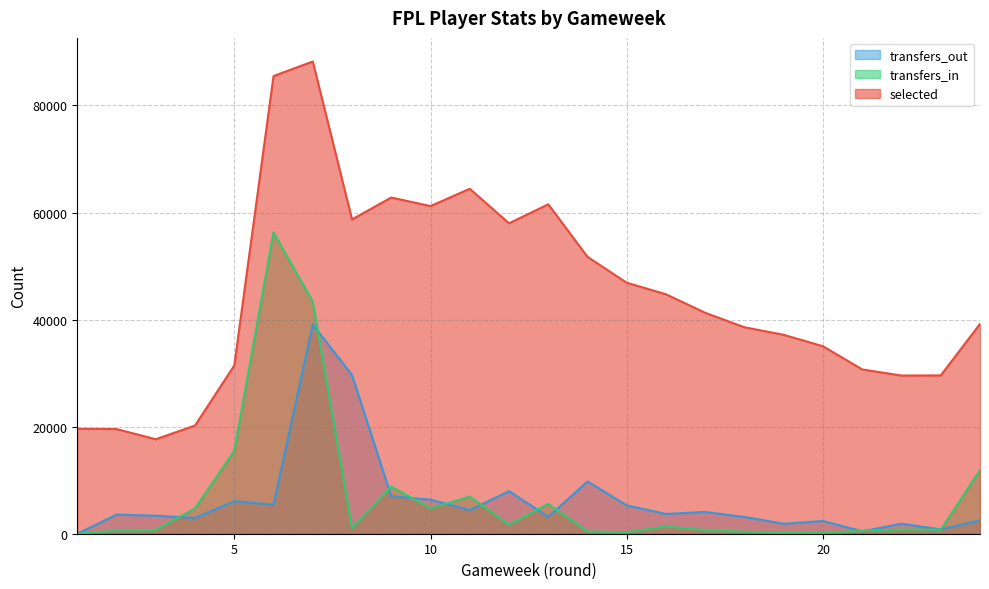

What is the difference between the selected values at 16 and 17?

3467